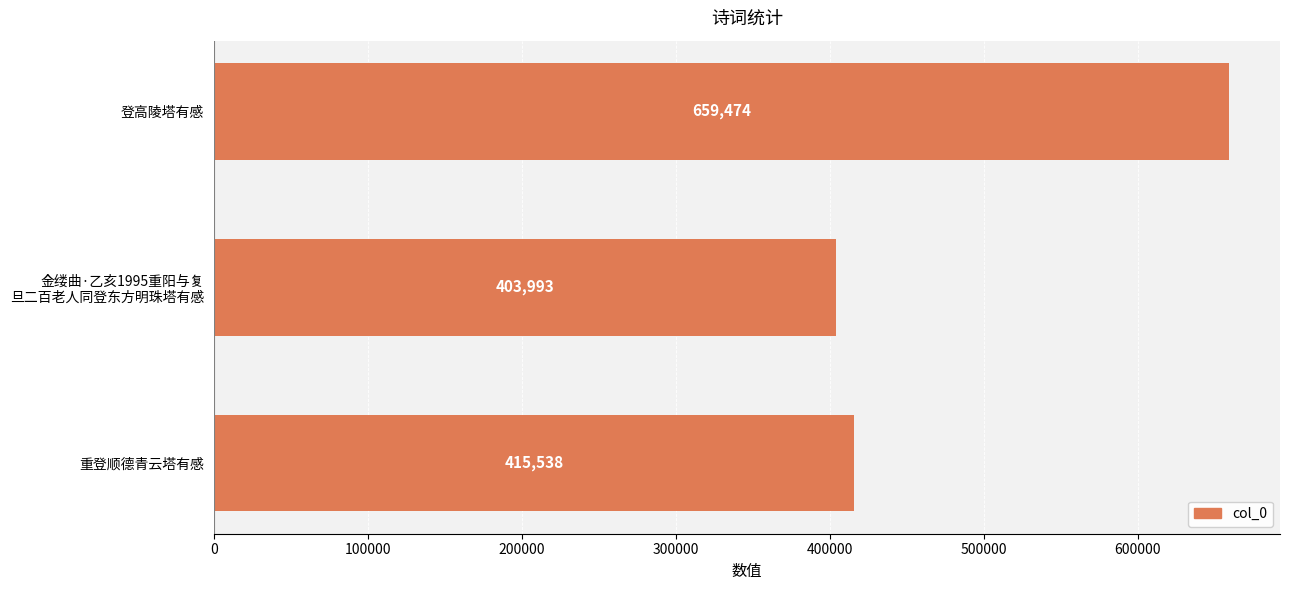

Which label corresponds to the largest value in the chart?

登高陵塔有感